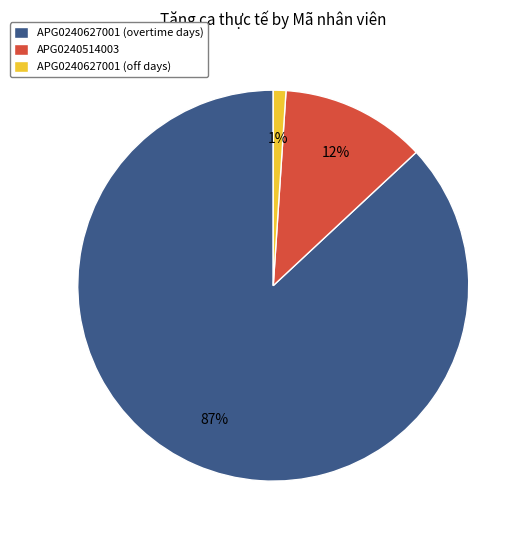

True or false: APG0240627001 (overtime days) accounts for 99% of the total.

False